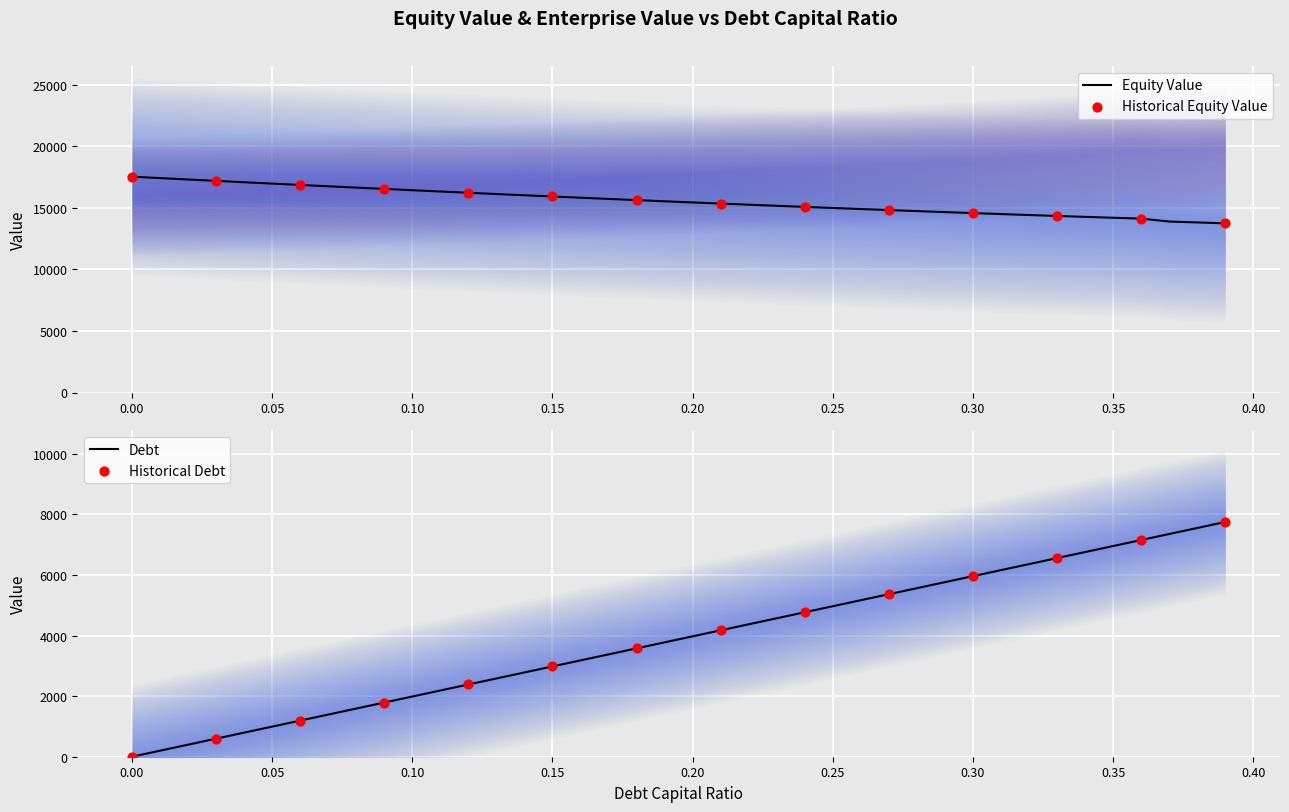

Which series reaches the maximum Y coordinate?

equity_value